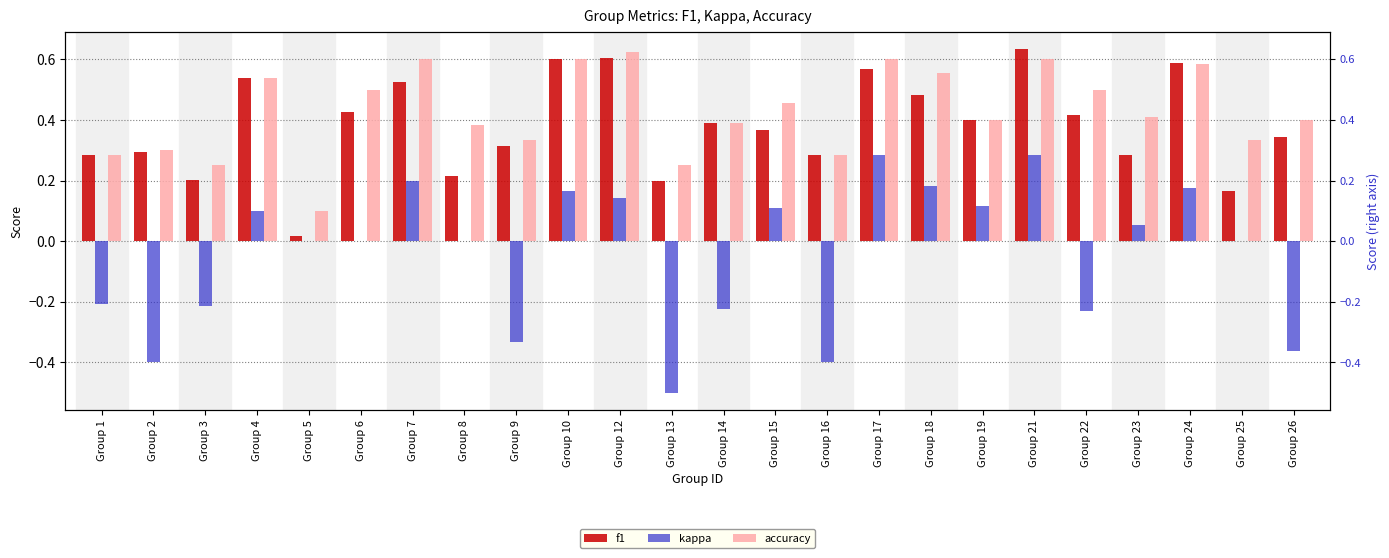

Which series changed the most between Group 12 and Group 18?

f1